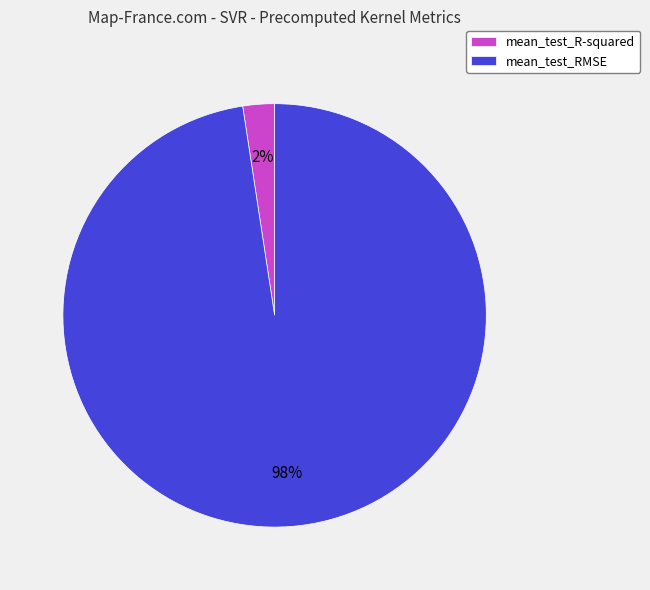

Does mean_test_RMSE represent more than half of the total?

Yes